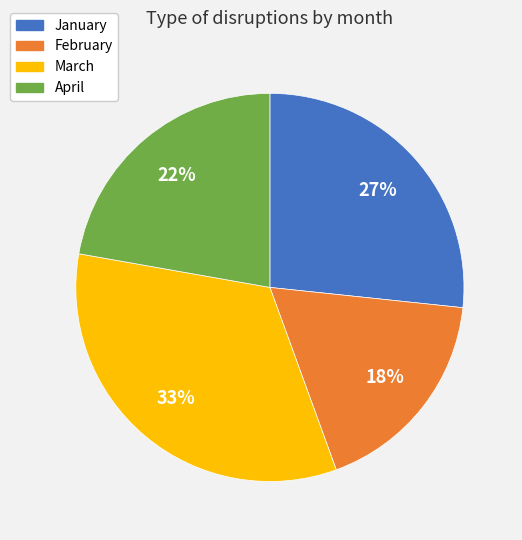

What is the ratio of the value at February to the value at March?

0.5